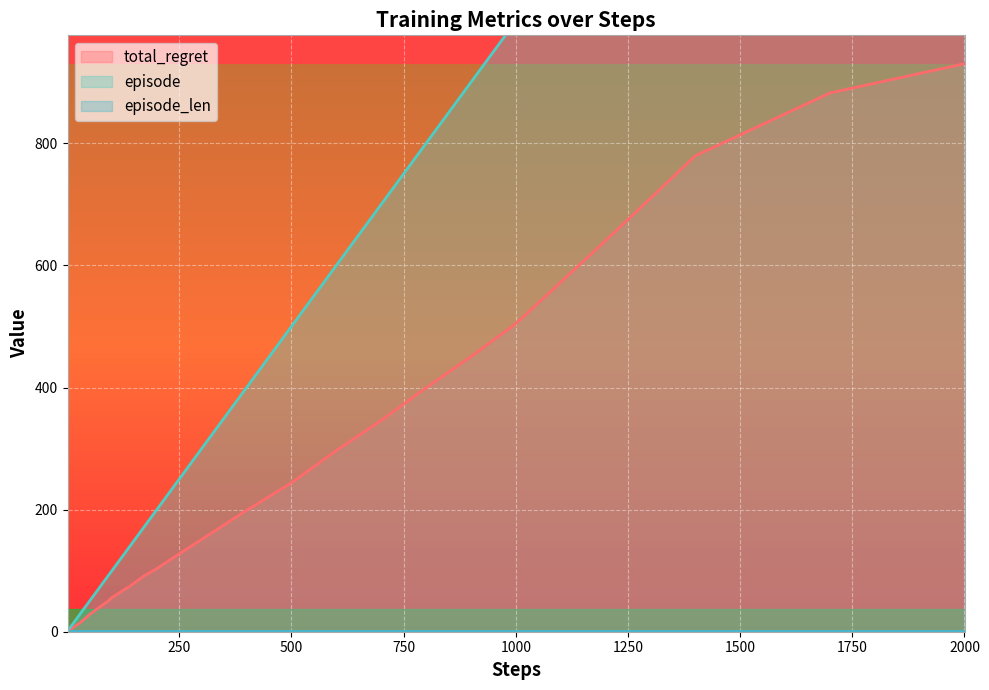

Which category has the highest value in the total_regret series?

2000